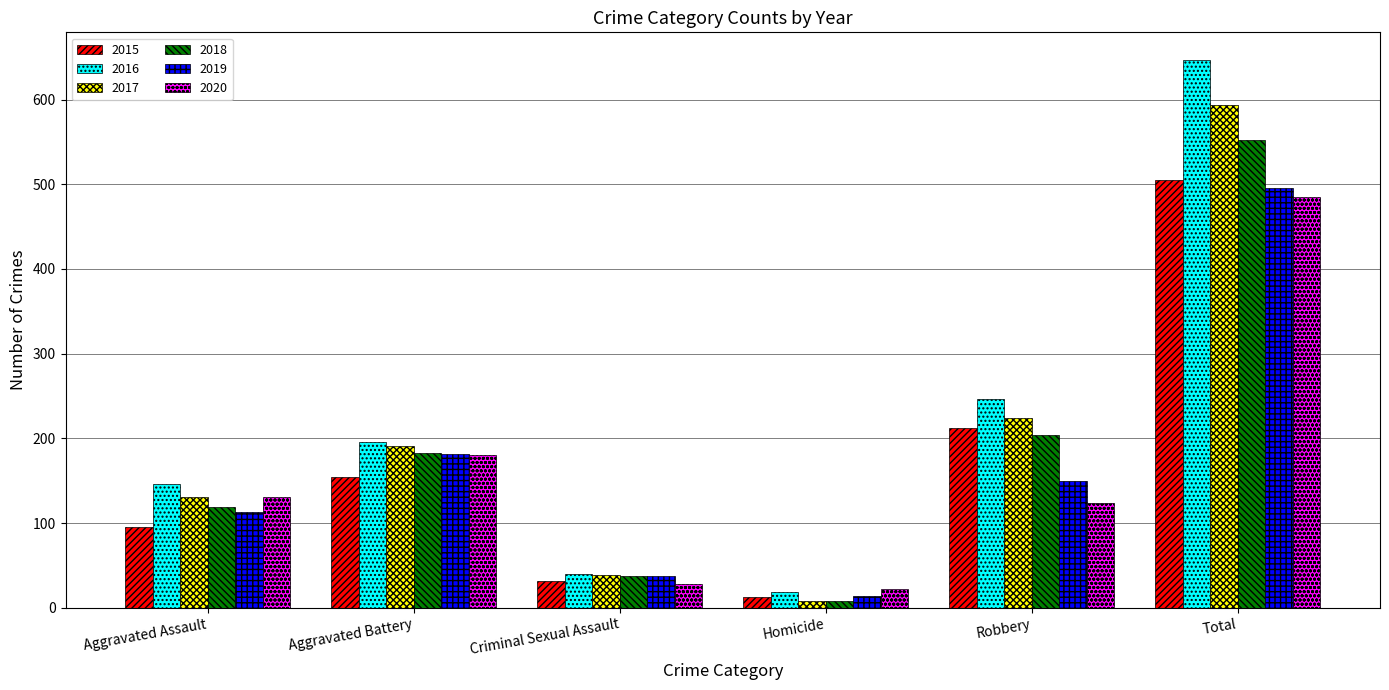

The 2017 series shows 224 at Robbery. True or false?

True